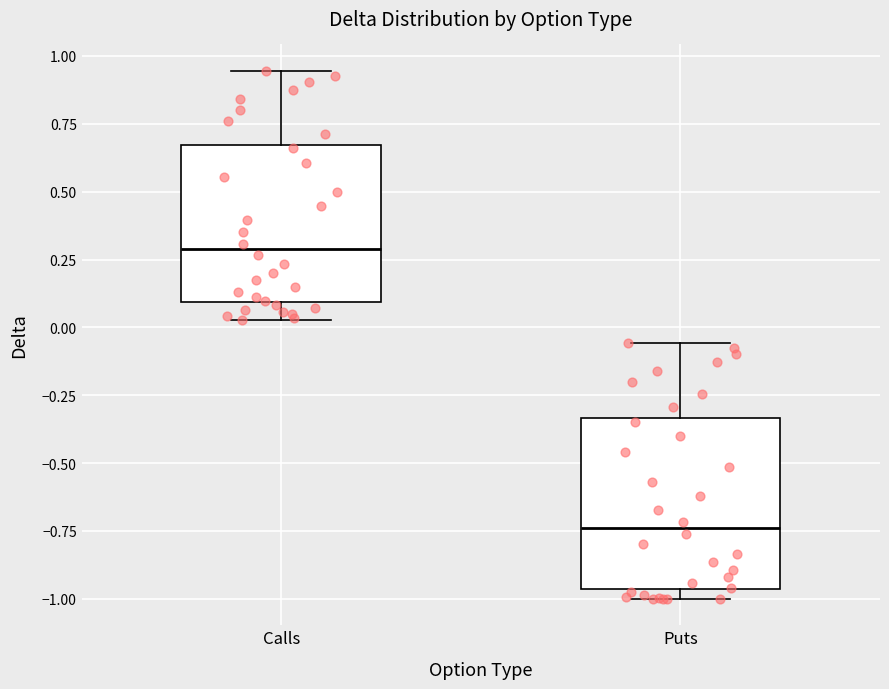

Where does the upper whisker of the box for Puts end on the y-axis? The values are not printed on the chart, so give them approximately, as read against the axis.

-0.05